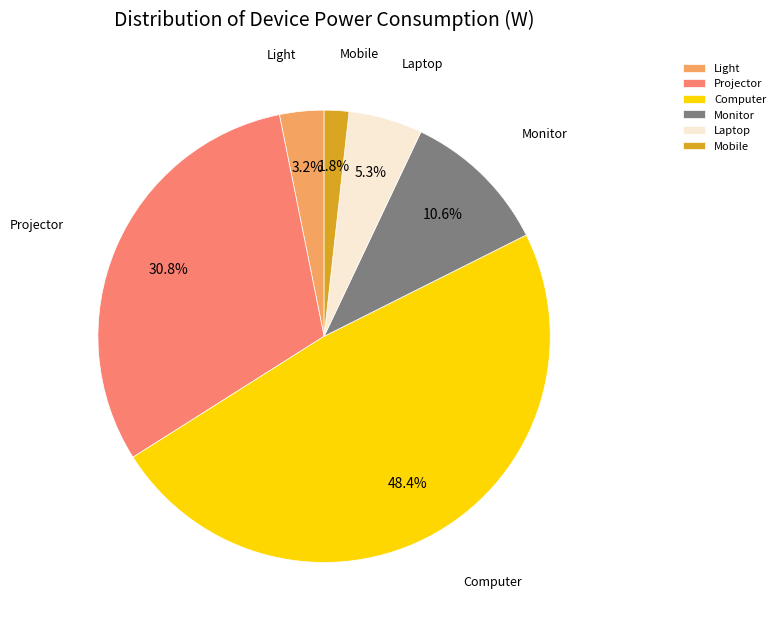

Do Light and Mobile together represent more than half of the pie?

No